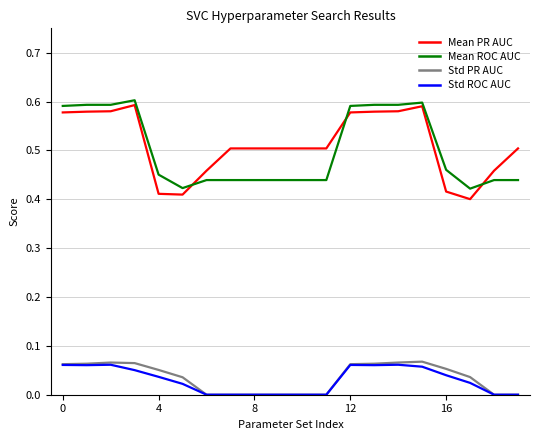

True or false: Std ROC AUC and Mean PR AUC intersect in this chart.

False